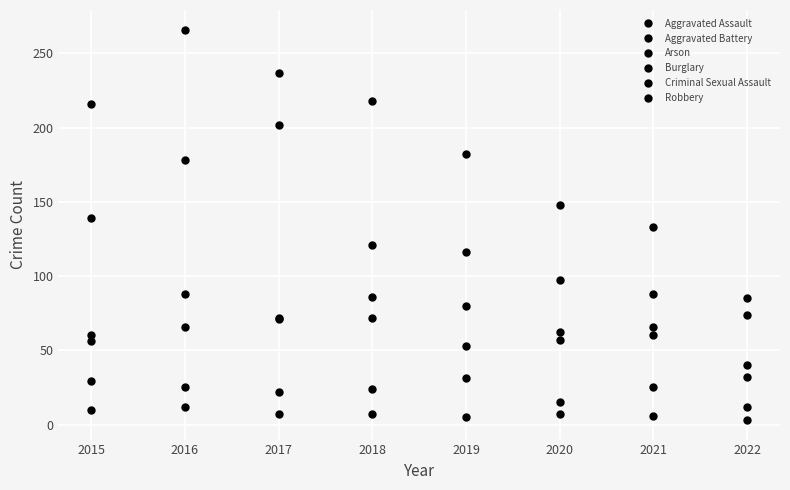

Does the chart display data point markers on the line(s)?

Yes